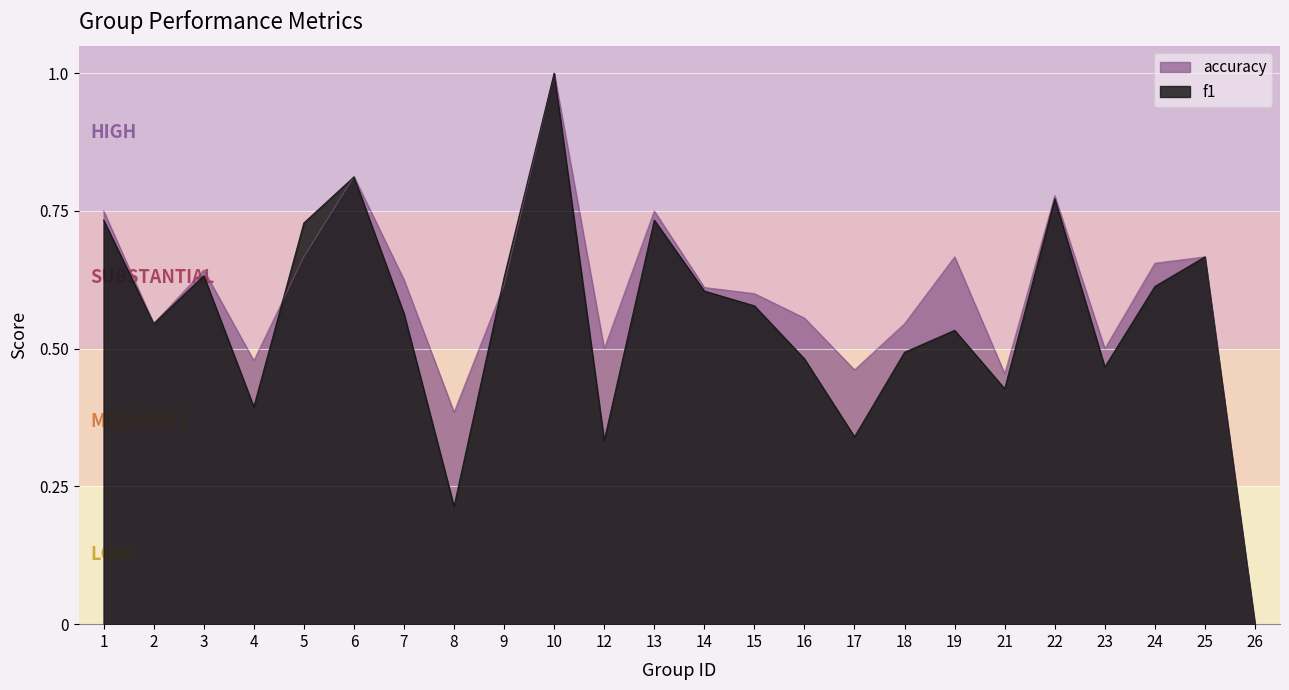

How many lines are shown in the chart?

2